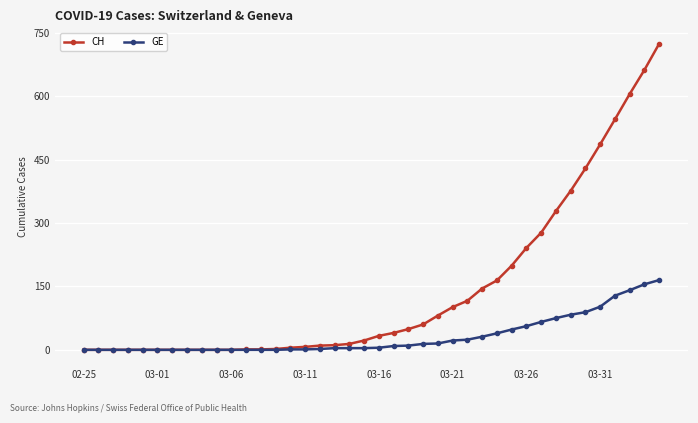

What are all the series names shown in the legend?

CH, GE